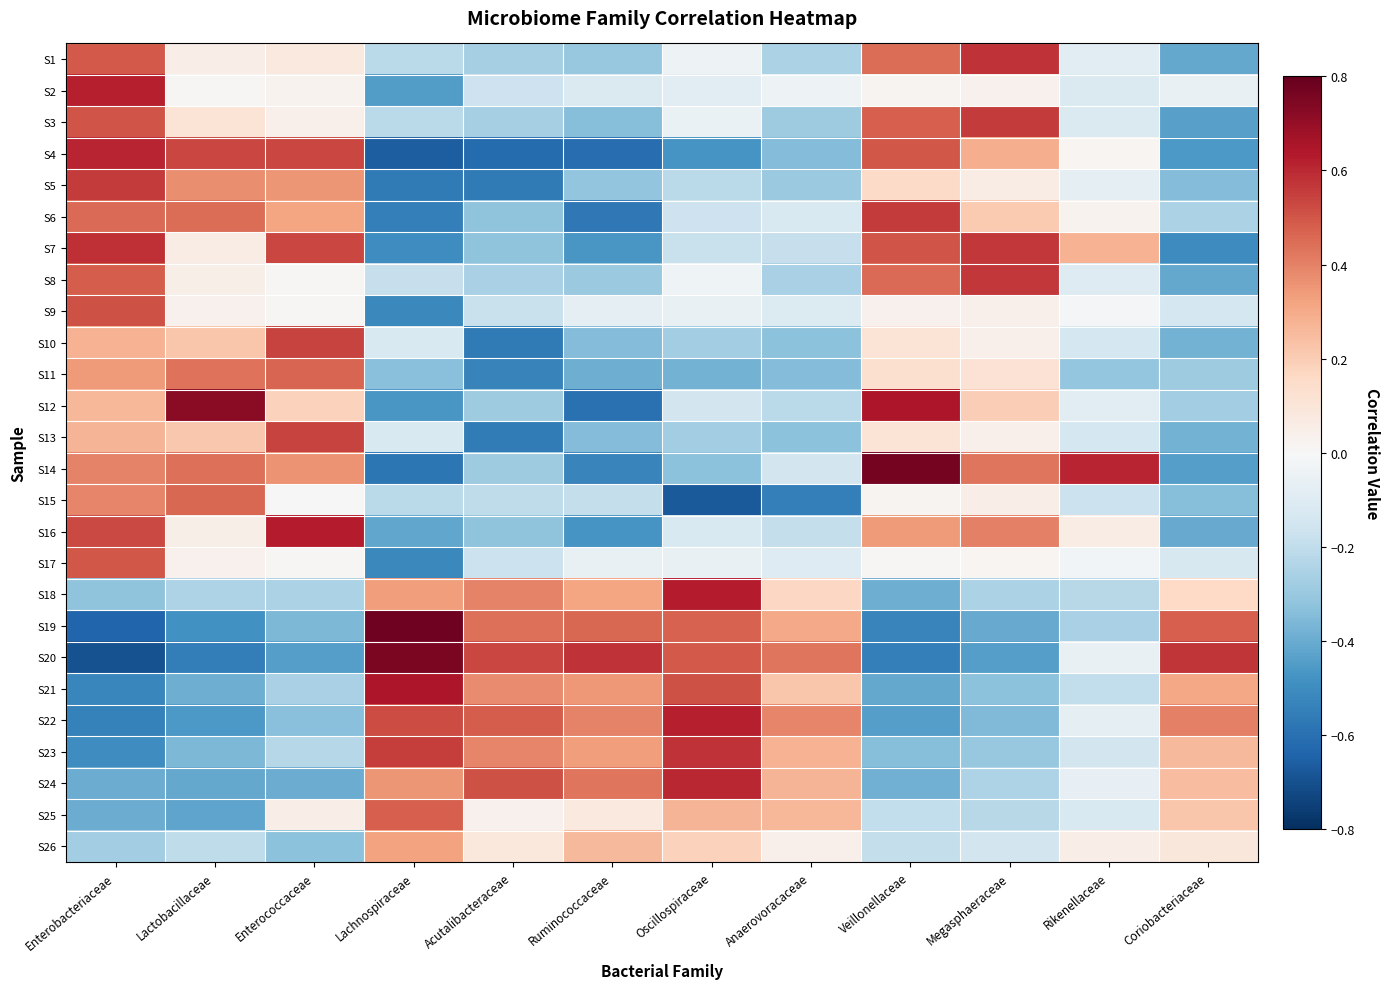

How many categories are shown in the chart?

12